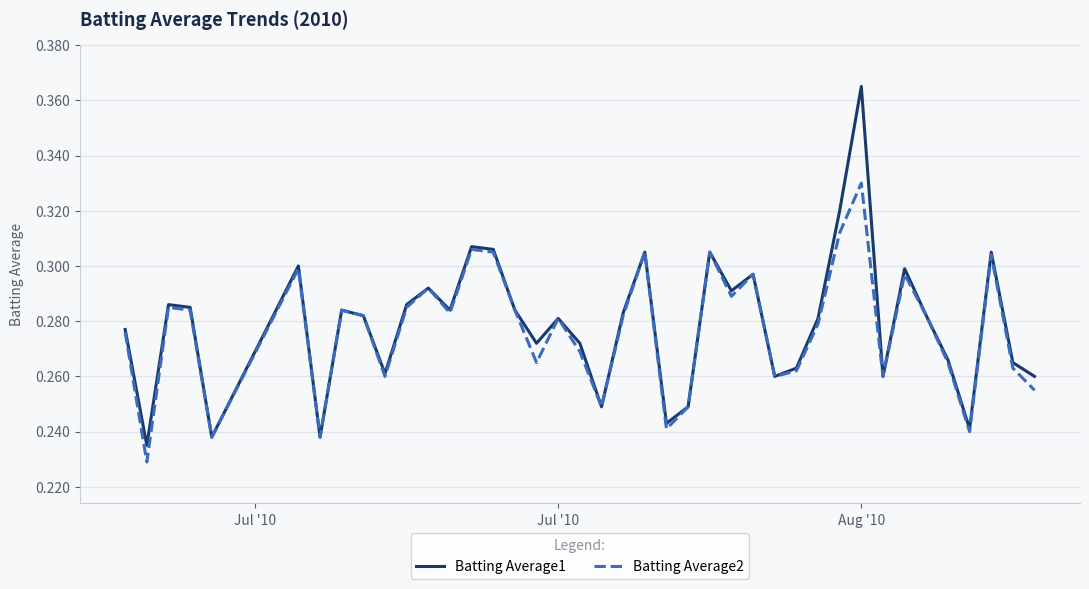

List the series in order of their peak value, highest first.

Batting Average1, Batting Average2